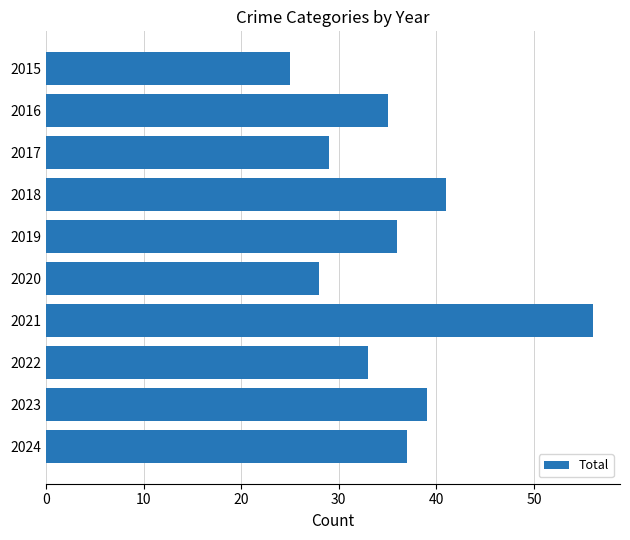

Does the chart contain any negative values?

No